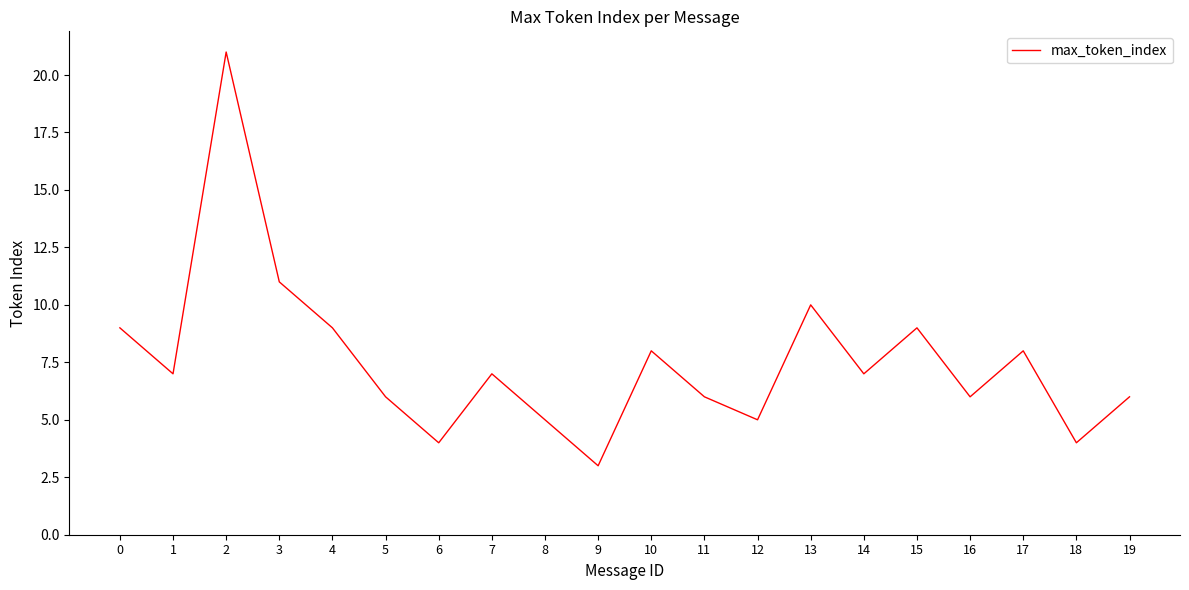

What is the ratio of the value at 1 to the value at 5?

1.2